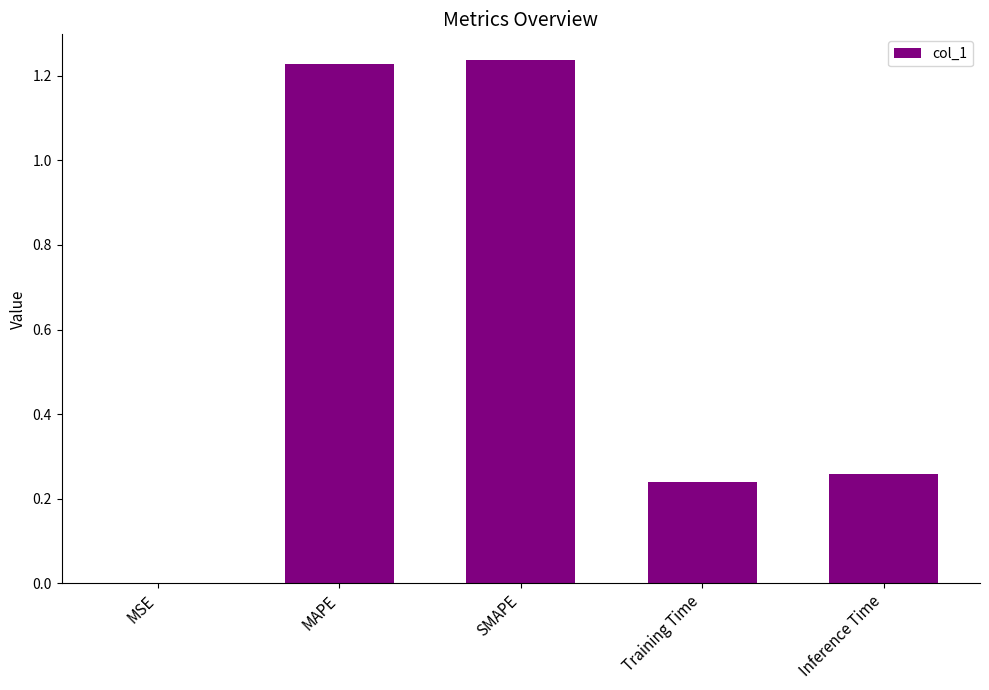

Which has a higher value, Inference Time or Training Time?

Inference Time